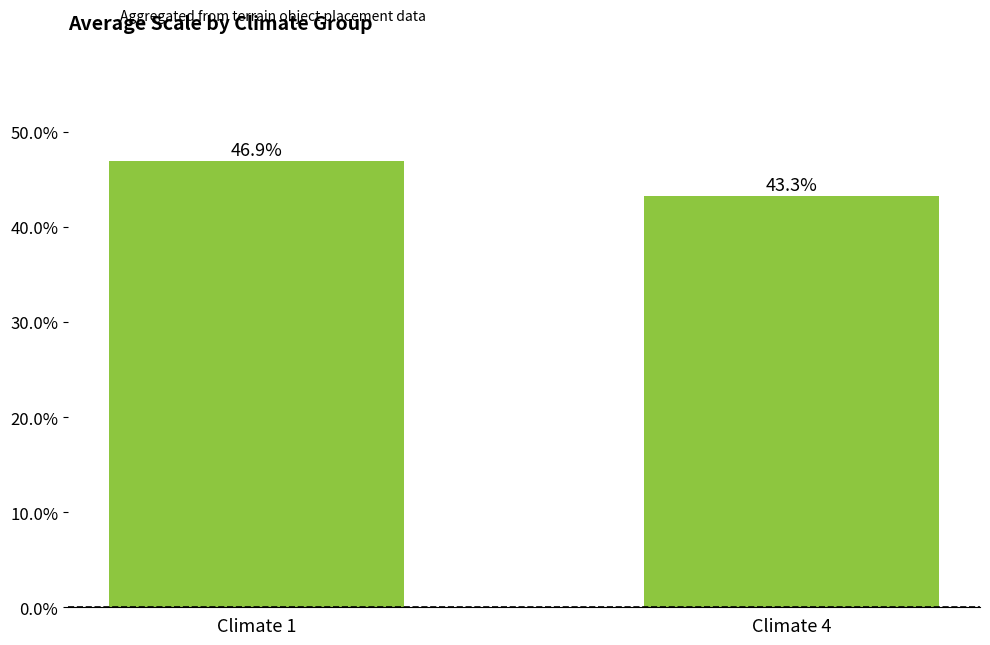

Does the chart contain any negative values?

No